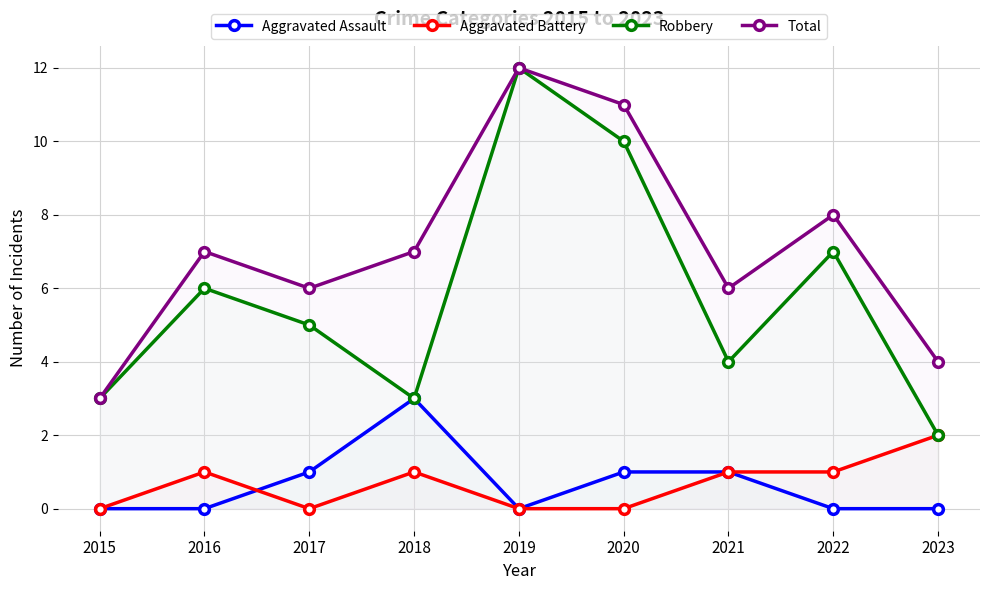

Which series has the largest range (max minus min)?

Robbery